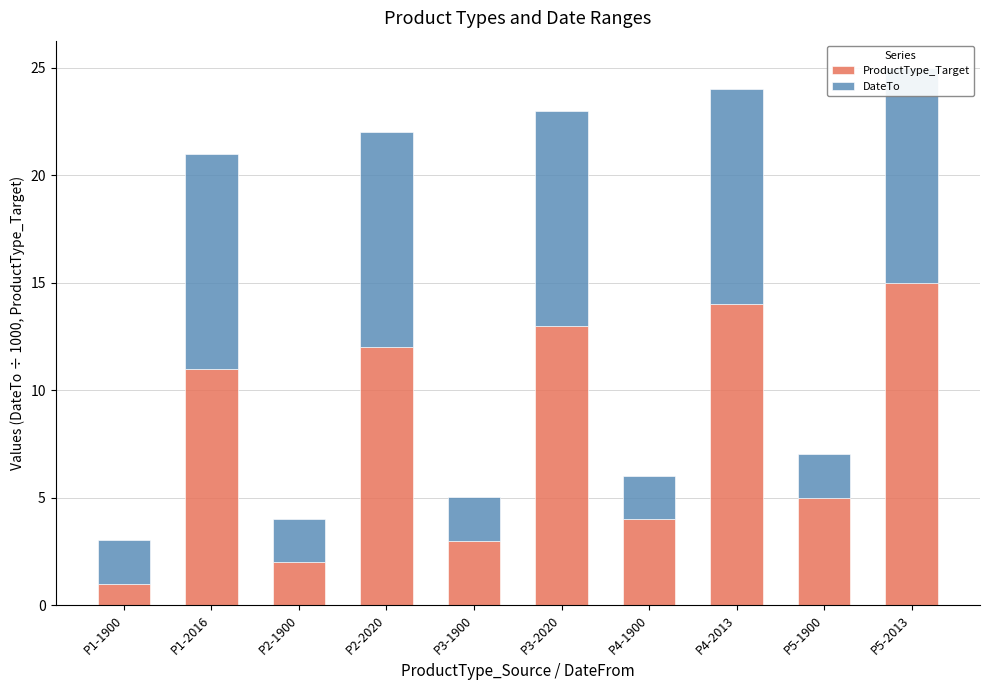

What is the difference between the ProductType_Target values at P5-2013 and P5-1900?

10.0